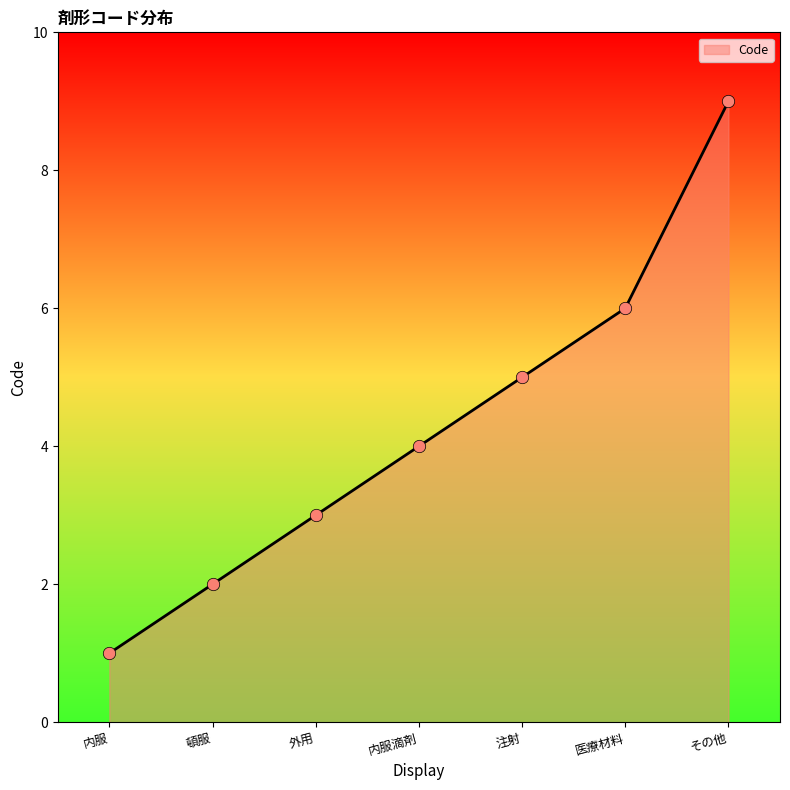

Which has a higher value, 内服滴剤 or 頓服?

内服滴剤